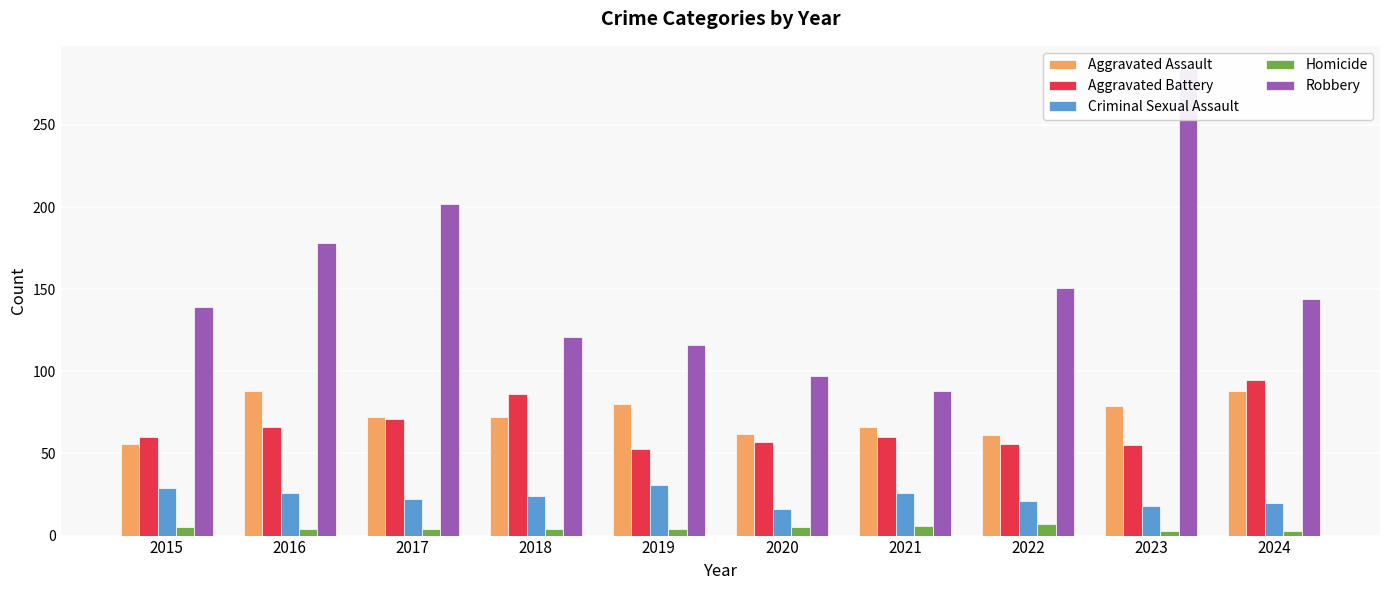

The Aggravated Assault series shows 94 at 2018. True or false?

False